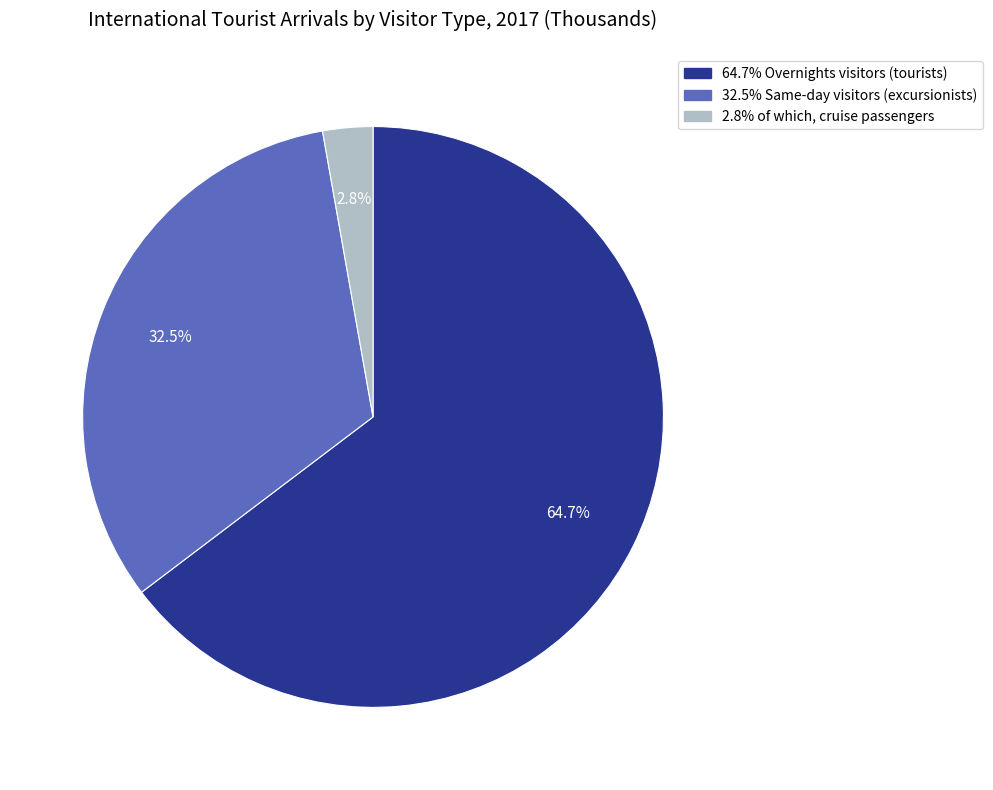

Is there any slice that represents more than half of the pie?

Yes